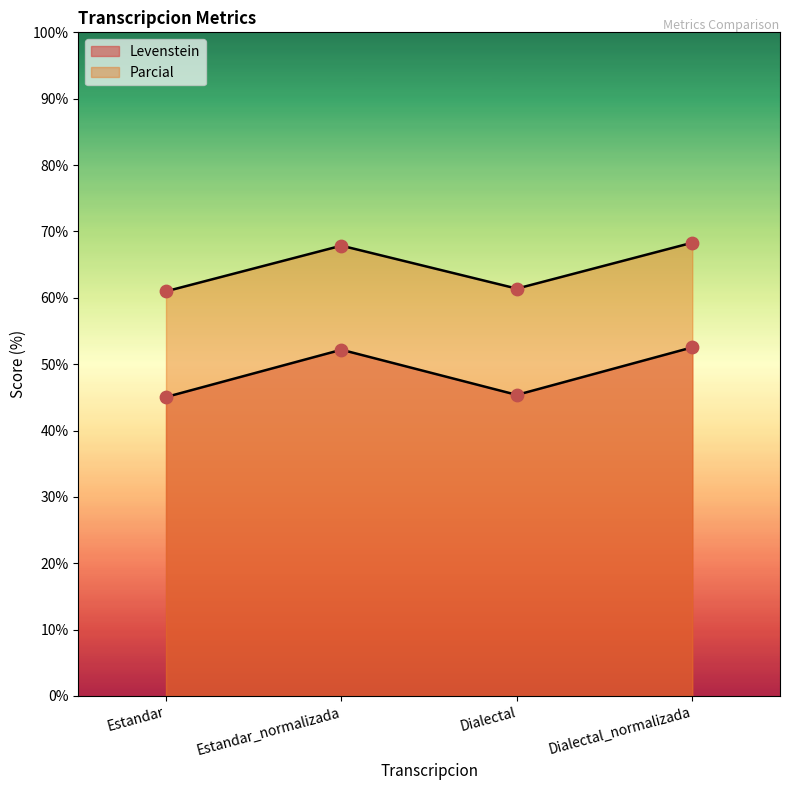

What are all the series names shown in the legend?

Levenstein, Parcial